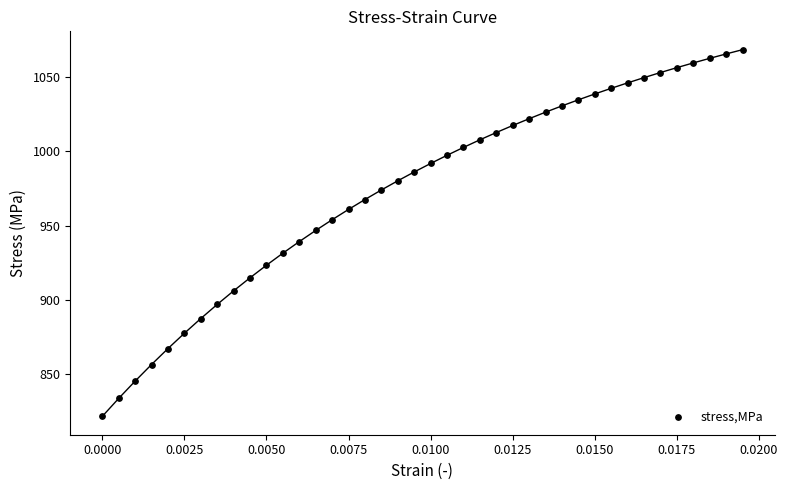

What is the range of Y values (max minus min)?

246.8